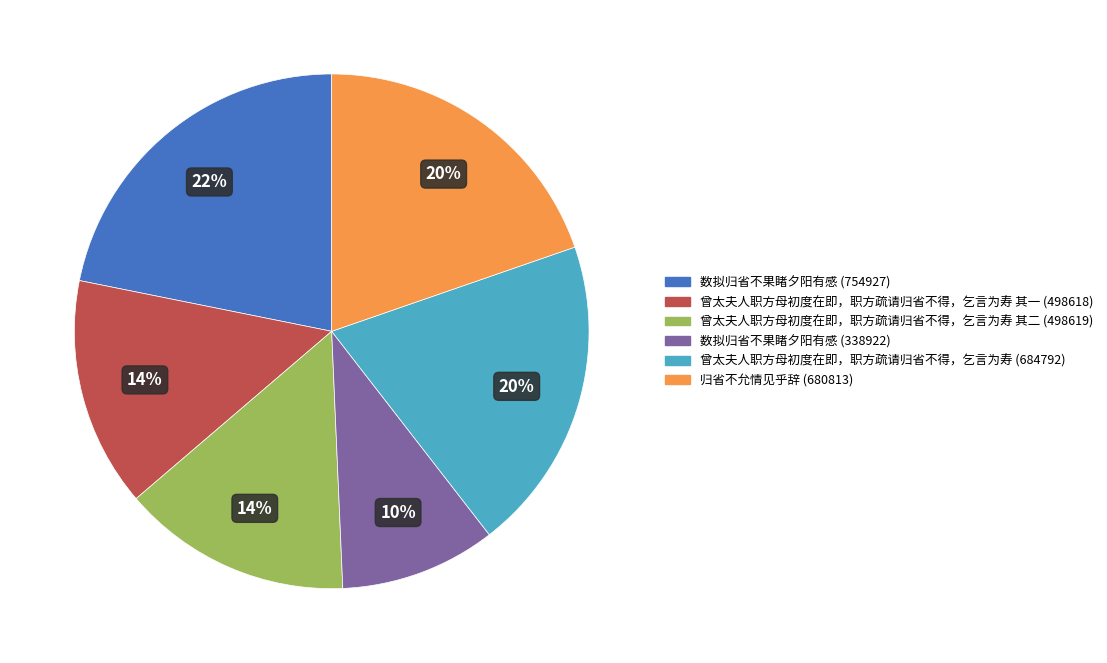

Count the number of slices in the pie.

6